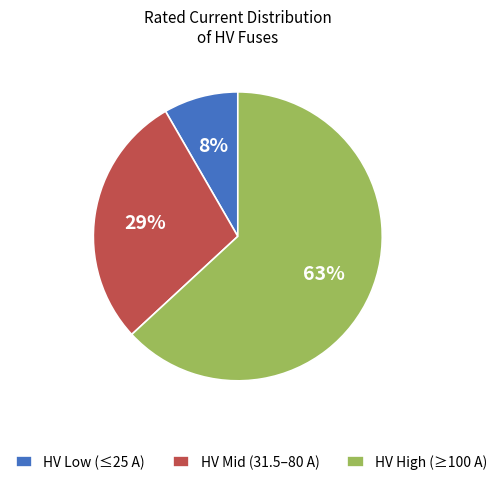

Is the sum of HV High (≥100 A) and HV Mid (31.5–80 A) greater than half?

Yes